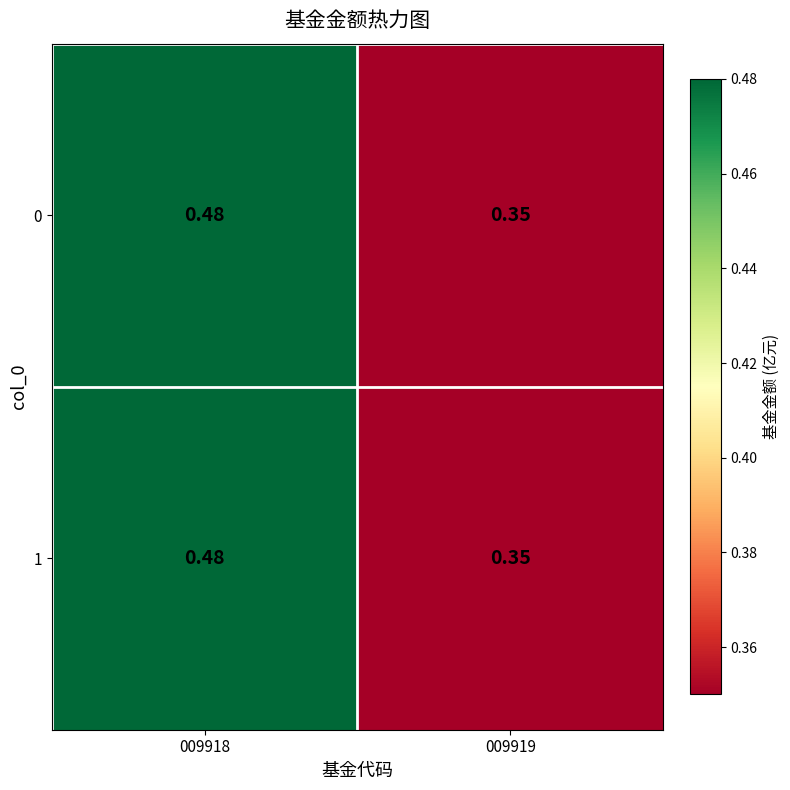

Is the value of 0 at 009918 greater than the value of 1 at 009919?

Yes